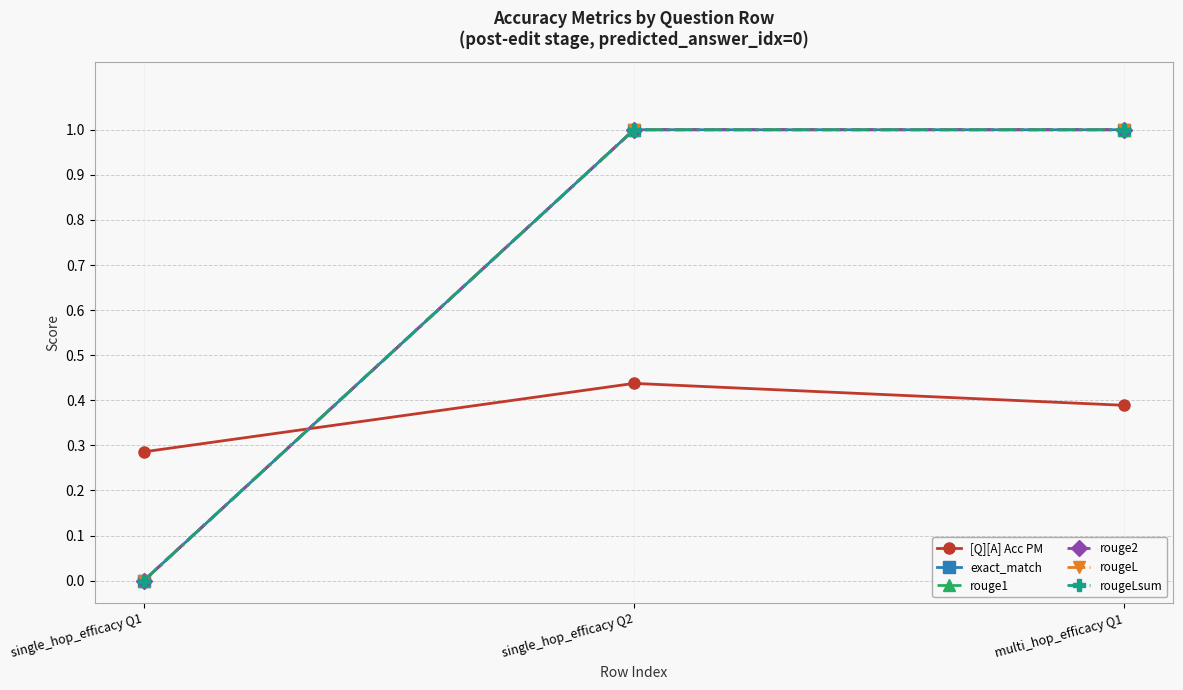

Which series has the widest spread of values?

exact_match